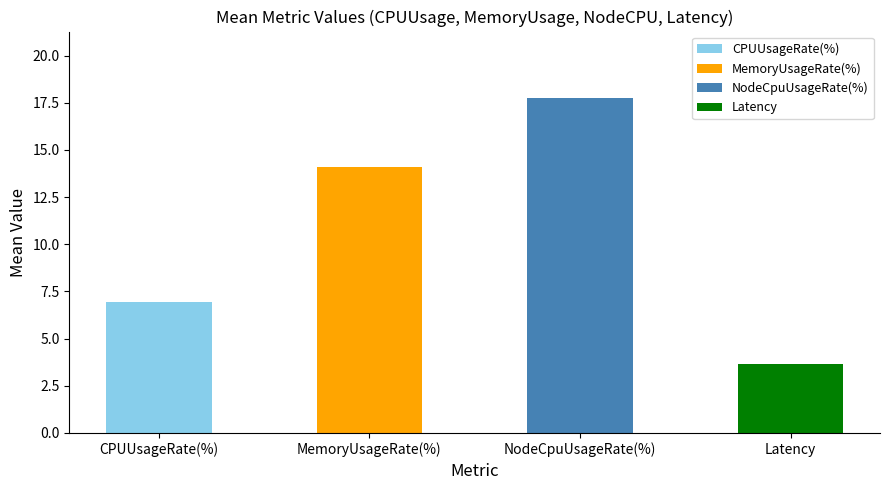

What is the sum of the values at NodeCpuUsageRate(%) and Latency?

21.4